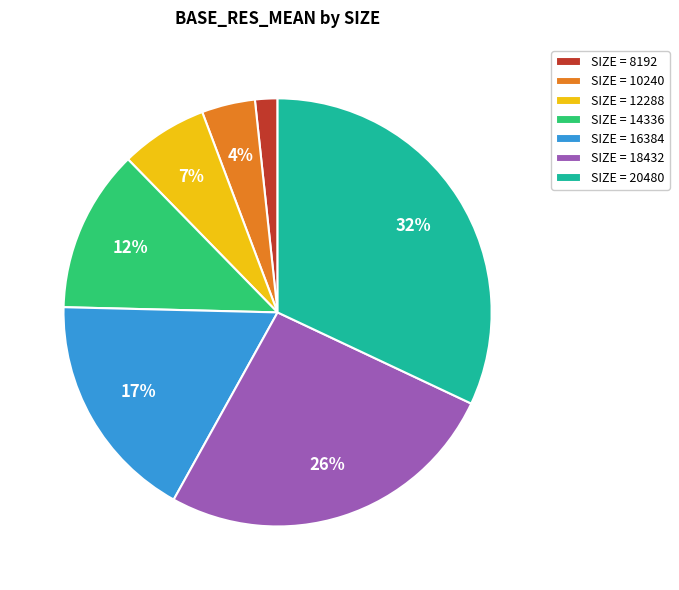

To the nearest percent, what percentage of the pie is SIZE = 8192?

2%